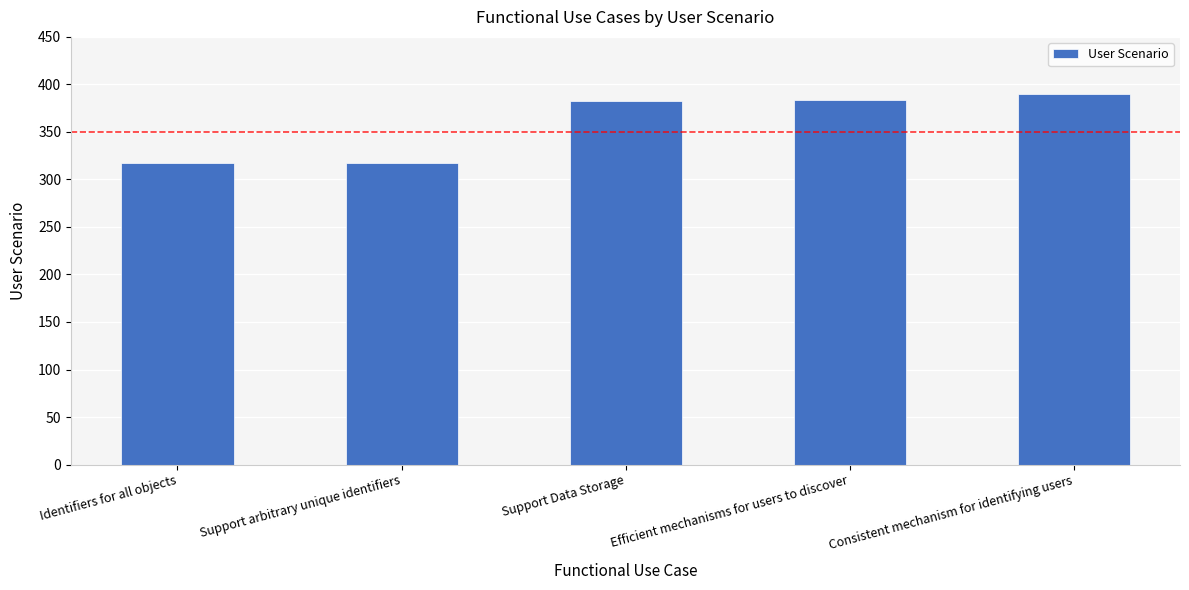

What is the difference between the values at Efficient mechanisms for users to discover and Identifiers for all objects?

67.0